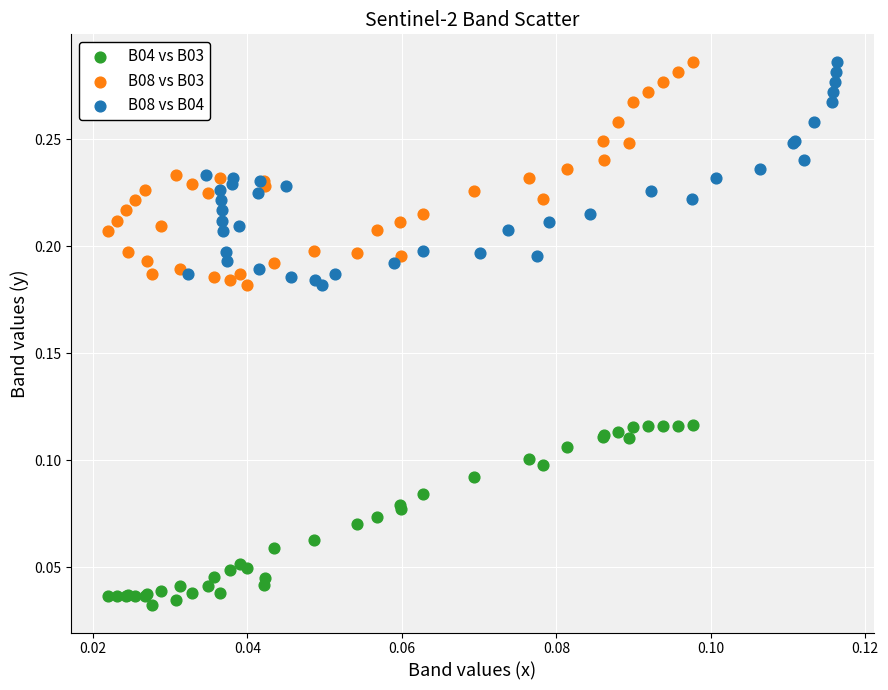

Which series contains the lowest Y value?

B04 vs B03